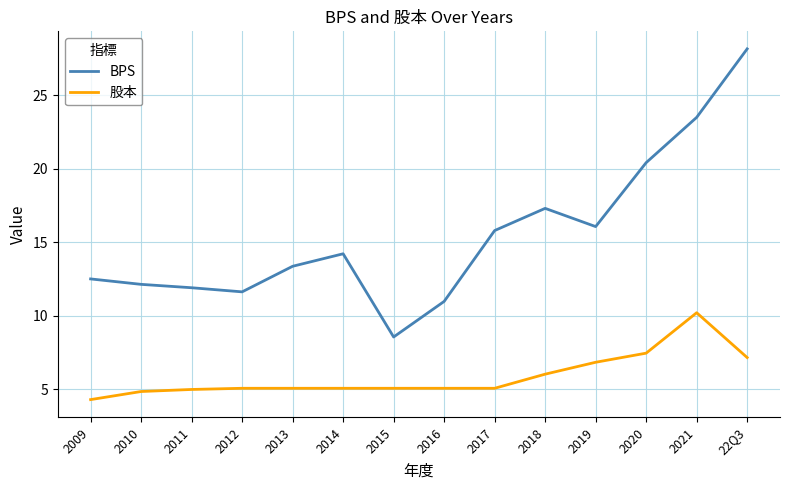

List the series in order of their overall mean, highest first.

BPS, 股本